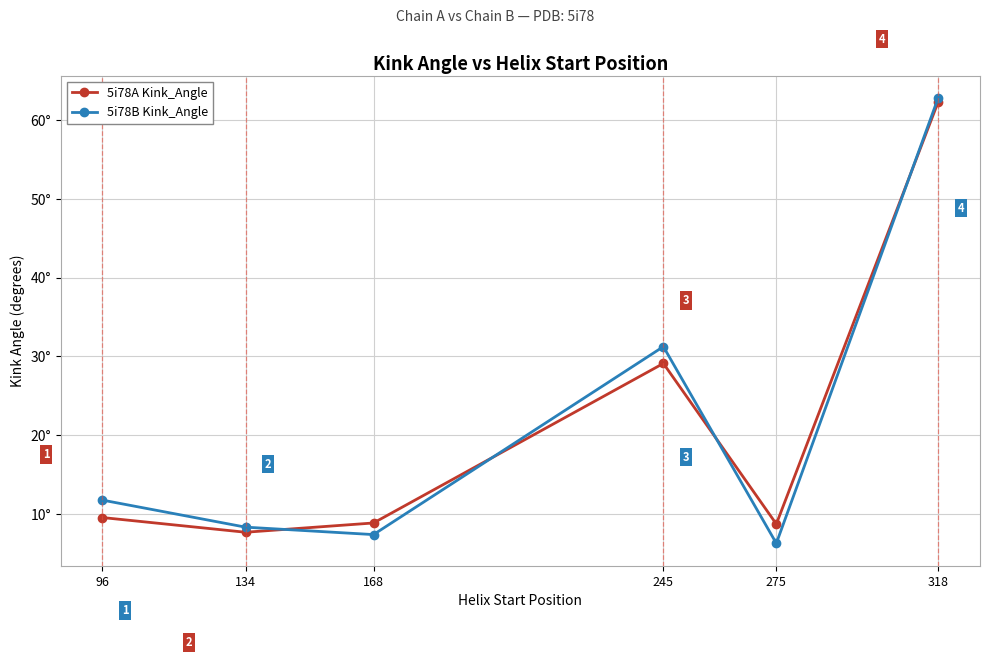

What are all the series names shown in the legend?

5i78A Kink_Angle, 5i78B Kink_Angle